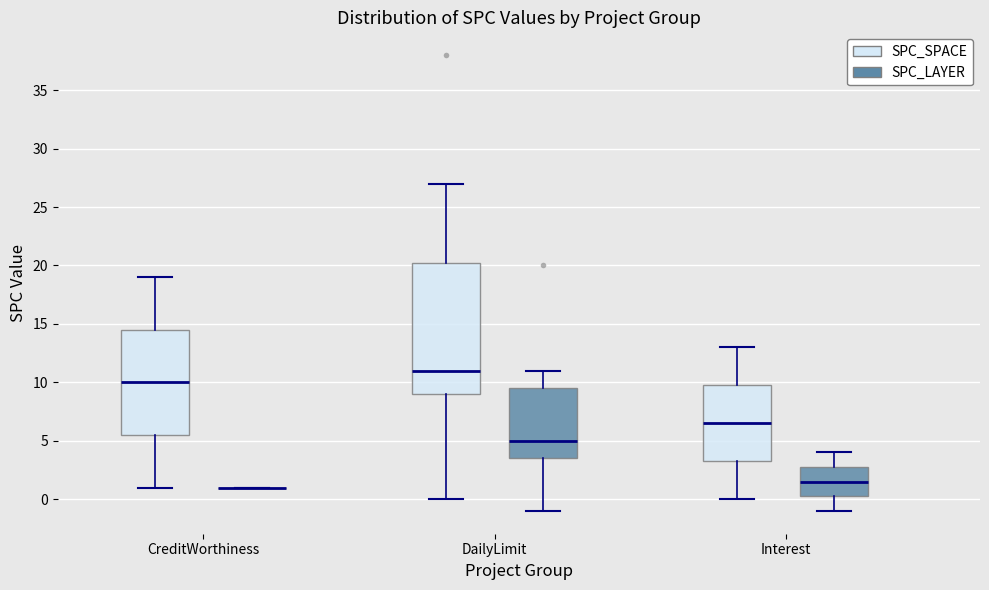

Reading left to right, transcribe this box plot: for each box, give where its median line is, the range the box spans, and where its two whiskers end, as read against the y-axis. The values are not printed on the chart, so give them approximately, as read against the axis.

CreditWorthiness (SPC_SPACE): median 10.0, box 5.5 to 14.5, whiskers 1.0 to 19.0
CreditWorthiness (SPC_LAYER): box collapsed to a line at 1.0, whiskers 1.0 to 1.0
DailyLimit (SPC_SPACE): median 11.0, box 9.0 to 20.5, whiskers 0.0 to 27.0
DailyLimit (SPC_LAYER): median 5.0, box 3.5 to 9.5, whiskers -1.0 to 11.0
Interest (SPC_SPACE): median 6.5, box 3.5 to 10.0, whiskers 0.0 to 13.0
Interest (SPC_LAYER): median 1.5, box 0.5 to 3.0, whiskers -1.0 to 4.0